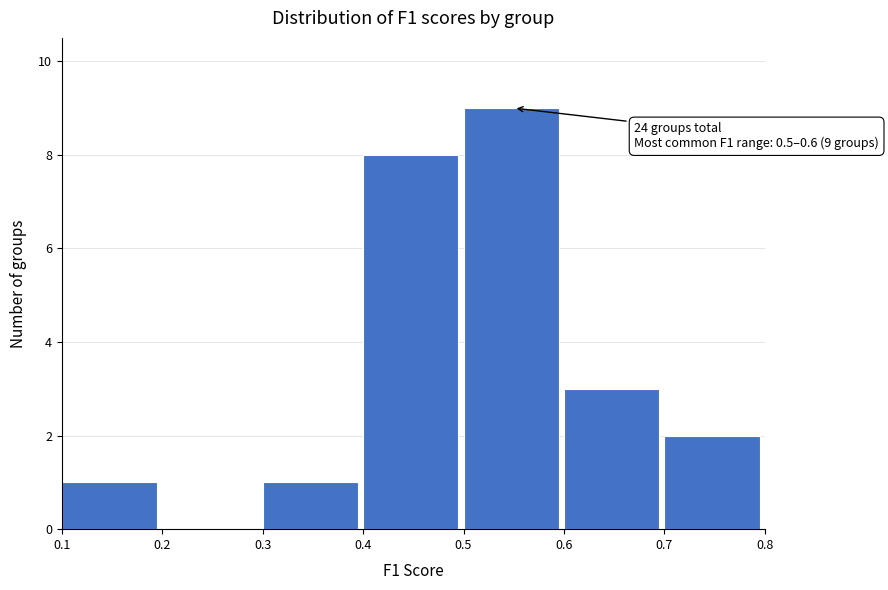

Over which range of the x-axis is the bar tallest?

0.5 to 0.6